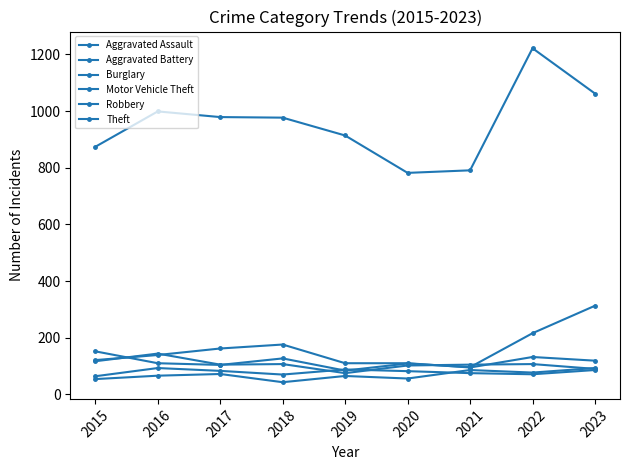

How many values in the Aggravated Battery series are below 82?

4